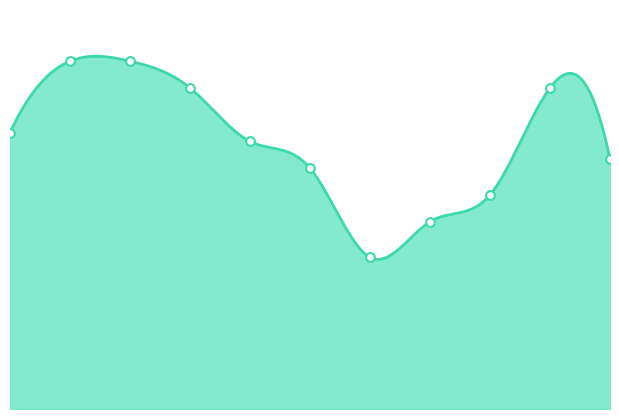

What is the ratio of the value at 2024 to the value at 2016?

0.9